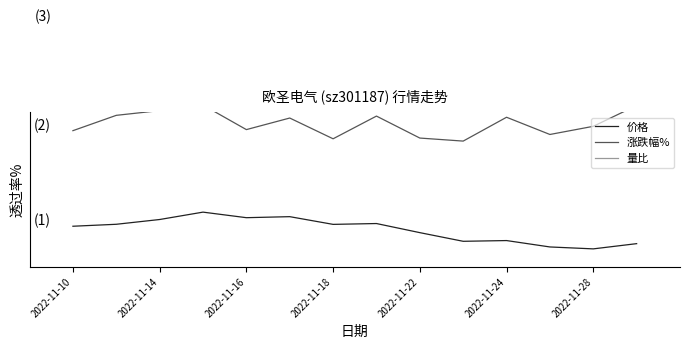

What value does the 量比 series have at 2022-11-18?

6.5